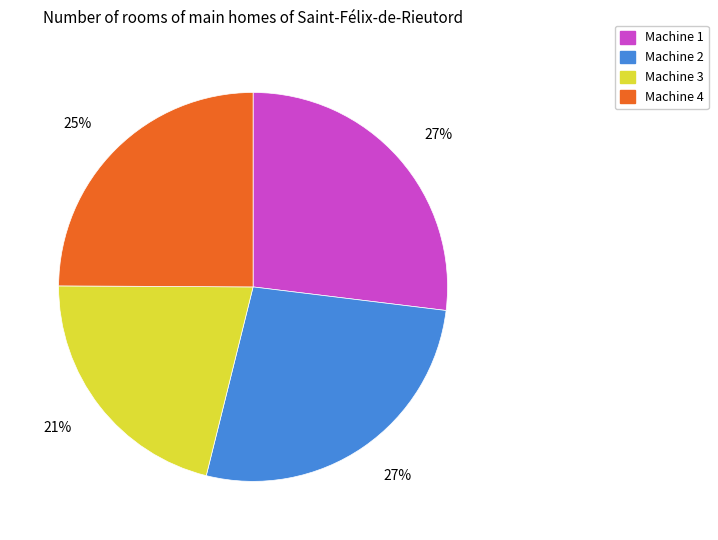

True or false: Machine 4 accounts for 12% of the total.

False